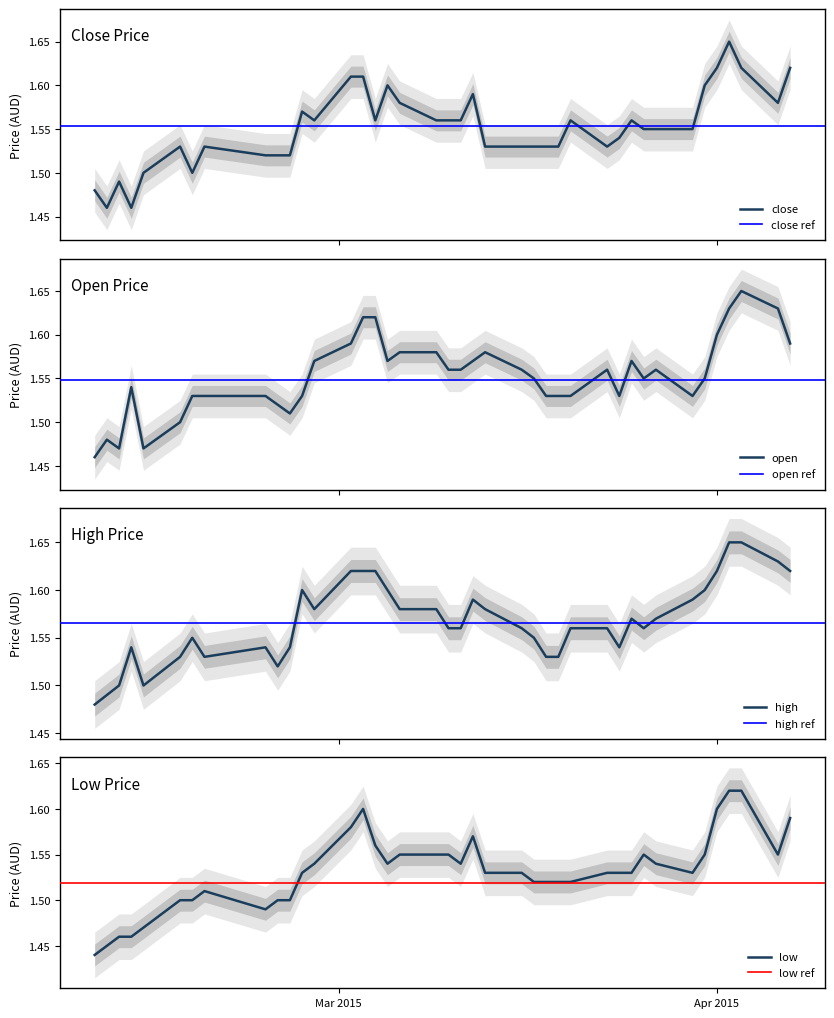

Where do close and open first cross each other?

Mar 2015 and Apr 2015